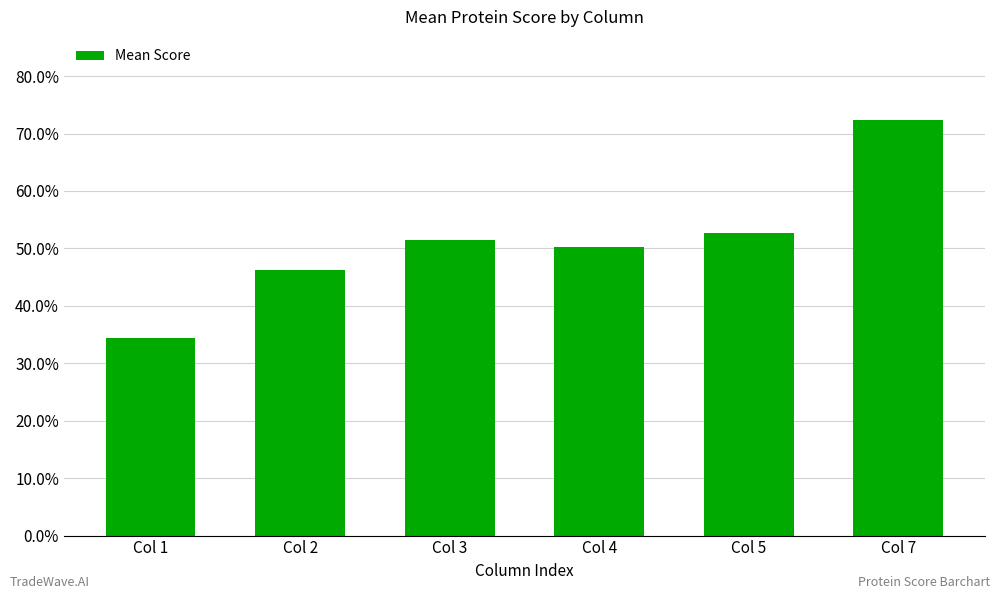

What is the value of the 4th bar from the left?

0.5